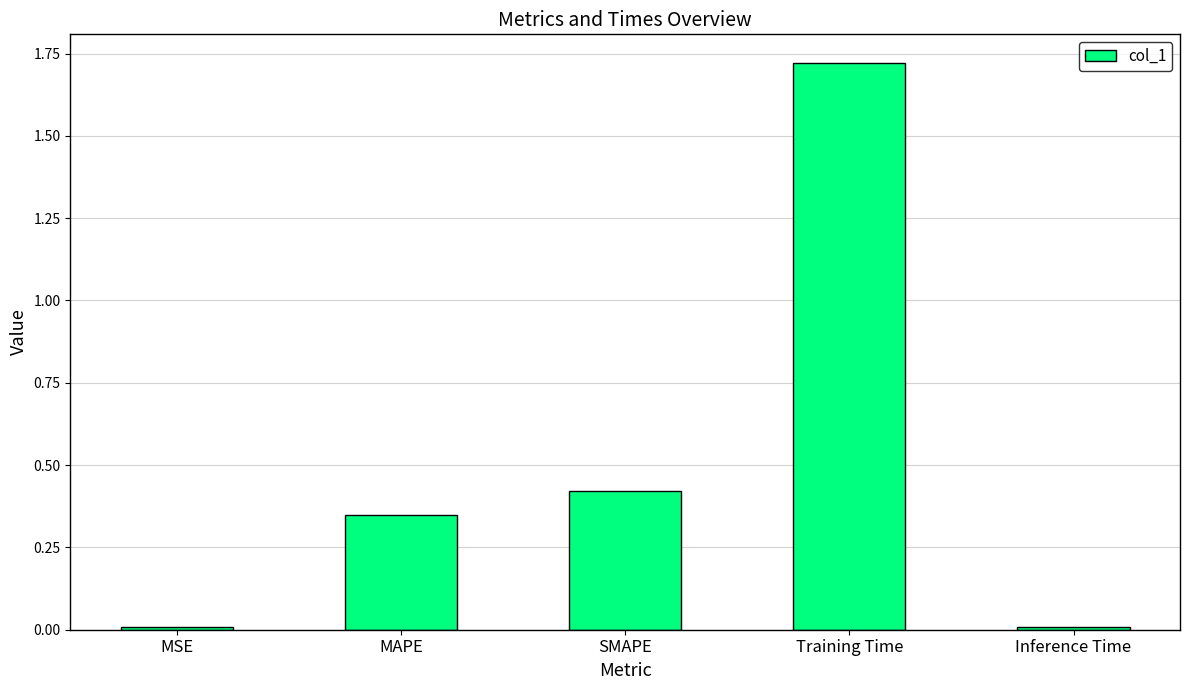

How many data points does each series have?

5